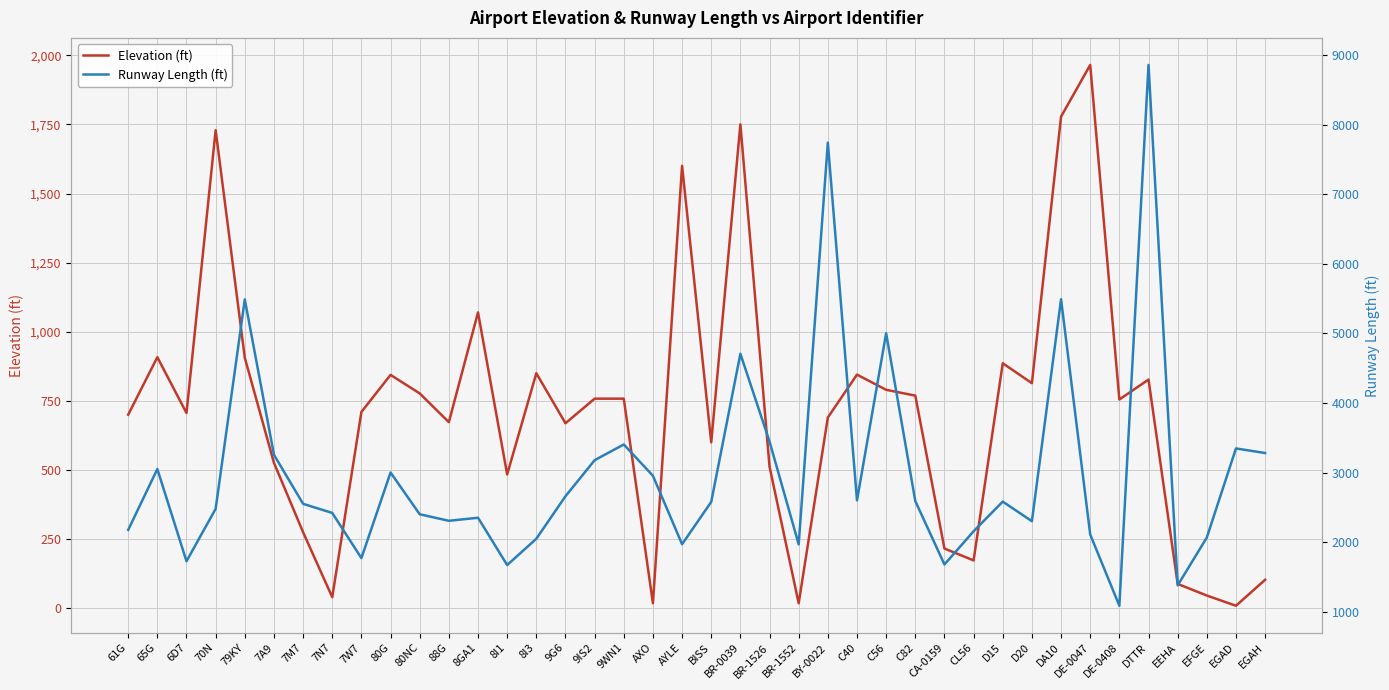

True or false: Runway Length (ft) and Elevation (ft) intersect in this chart.

False